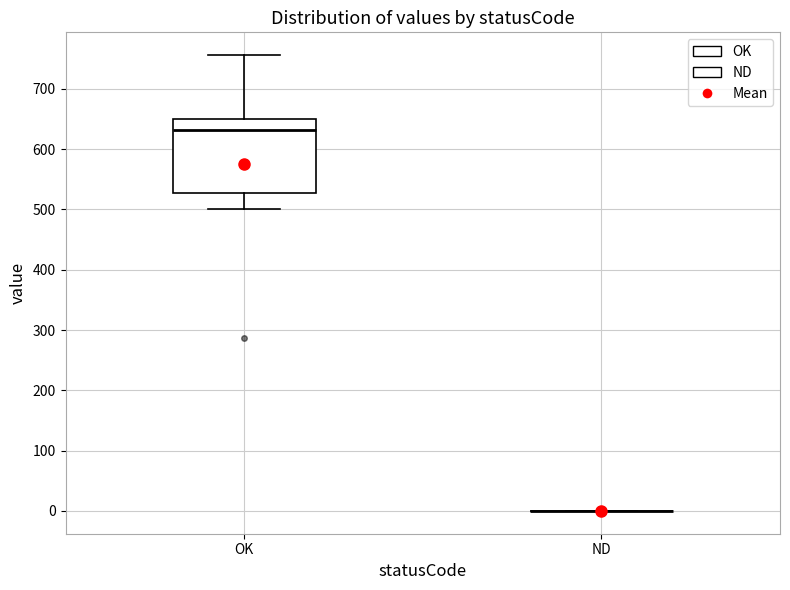

Reading left to right, transcribe this box plot: for each box, give where its median line is, the range the box spans, and where its two whiskers end, as read against the y-axis. The values are not printed on the chart, so give them approximately, as read against the axis.

OK: median 630, box 530 to 650, whiskers 500 to 760
ND: box collapsed to a line at 0, whiskers 0 to 0